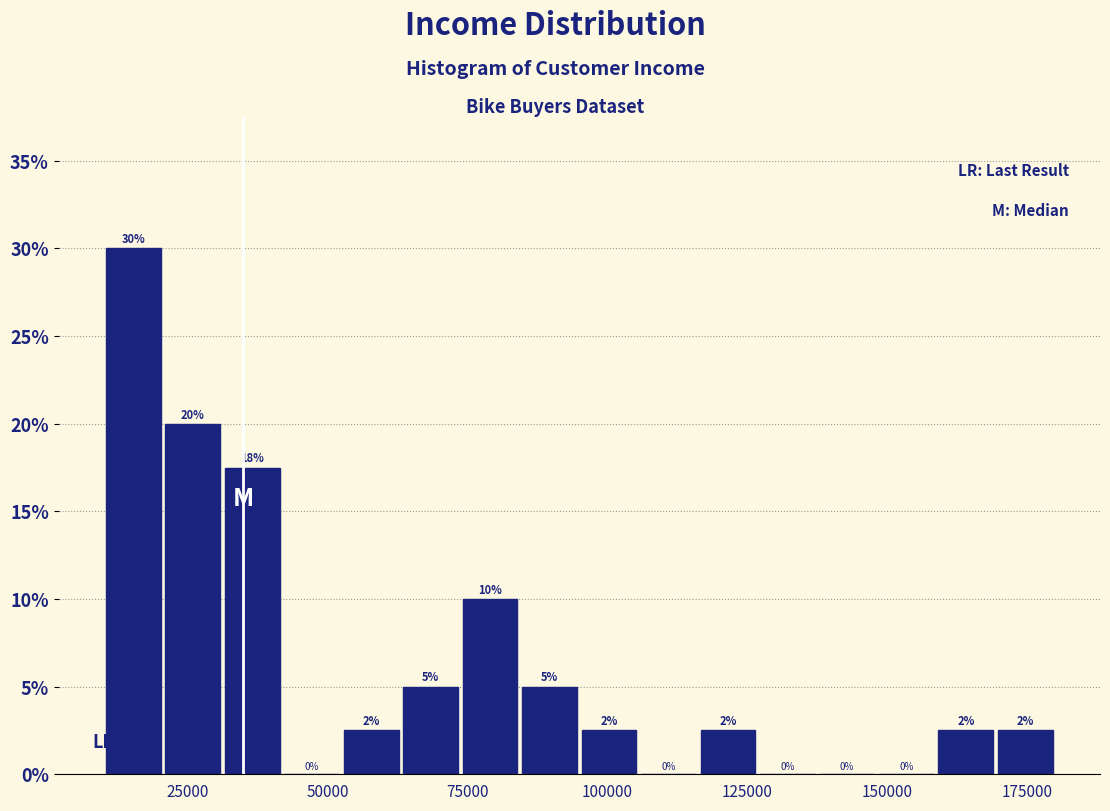

Around what value on the x-axis is the tallest bar? Give the approximate position of its centre, as read against the axis.

15000